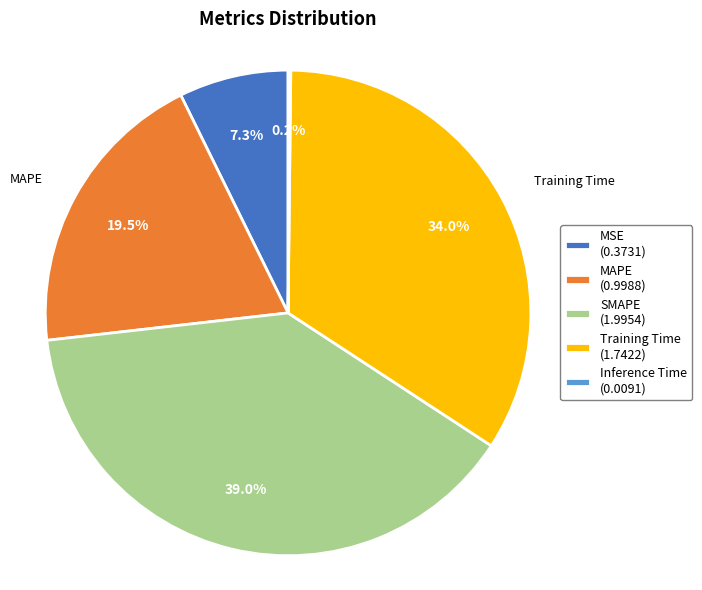

Which has a higher value, MSE (0.3731) or MAPE (0.9988)?

MAPE (0.9988)